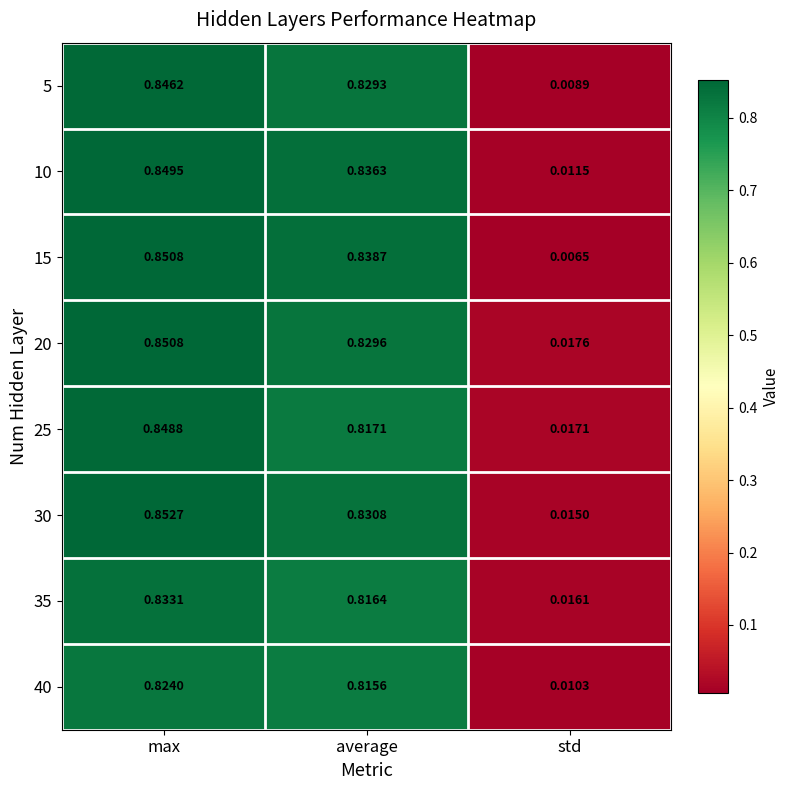

At which label is 15 closest to 0?

std